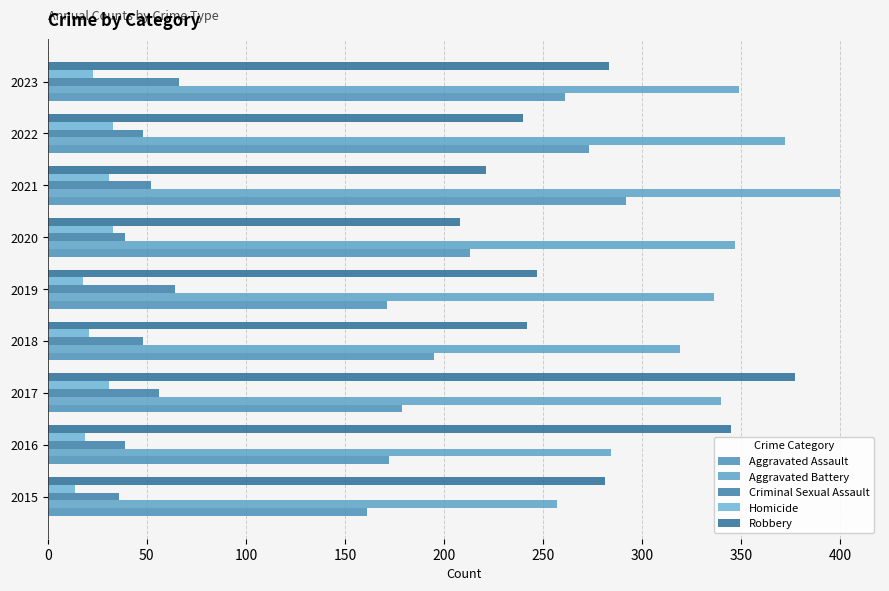

How many data points in Criminal Sexual Assault are less than 48?

3